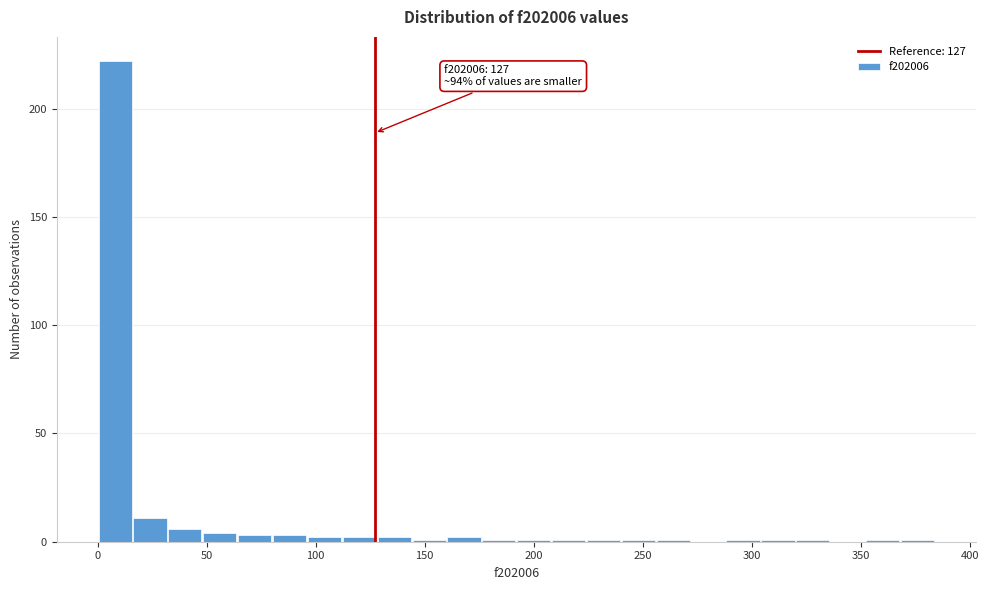

Around what value on the x-axis is the tallest bar? Give the approximate position of its centre, as read against the axis.

10